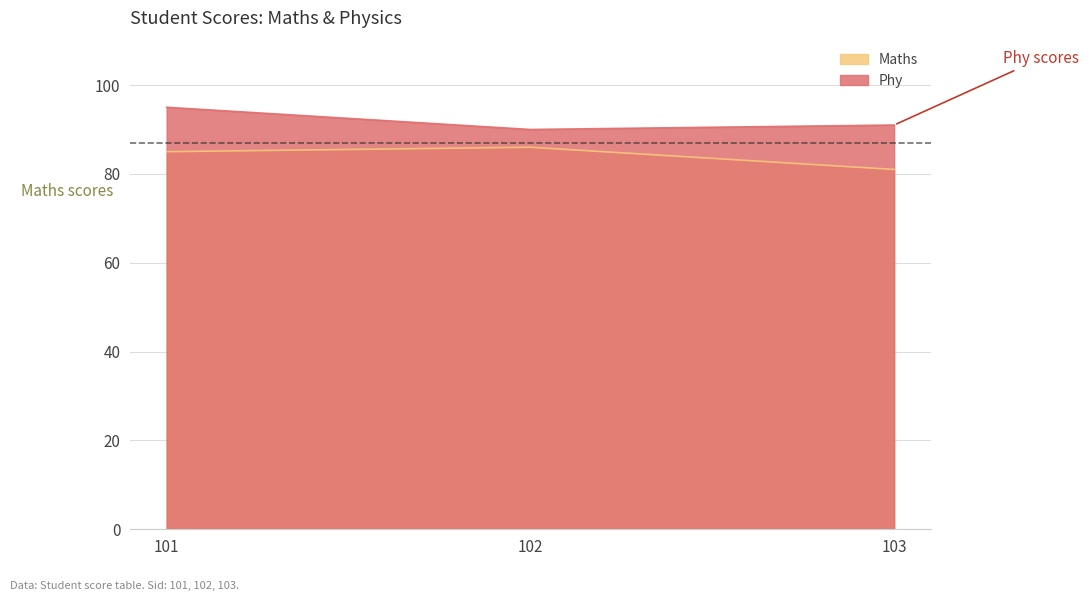

What is the sum of the Maths values at 101 and 102?

171